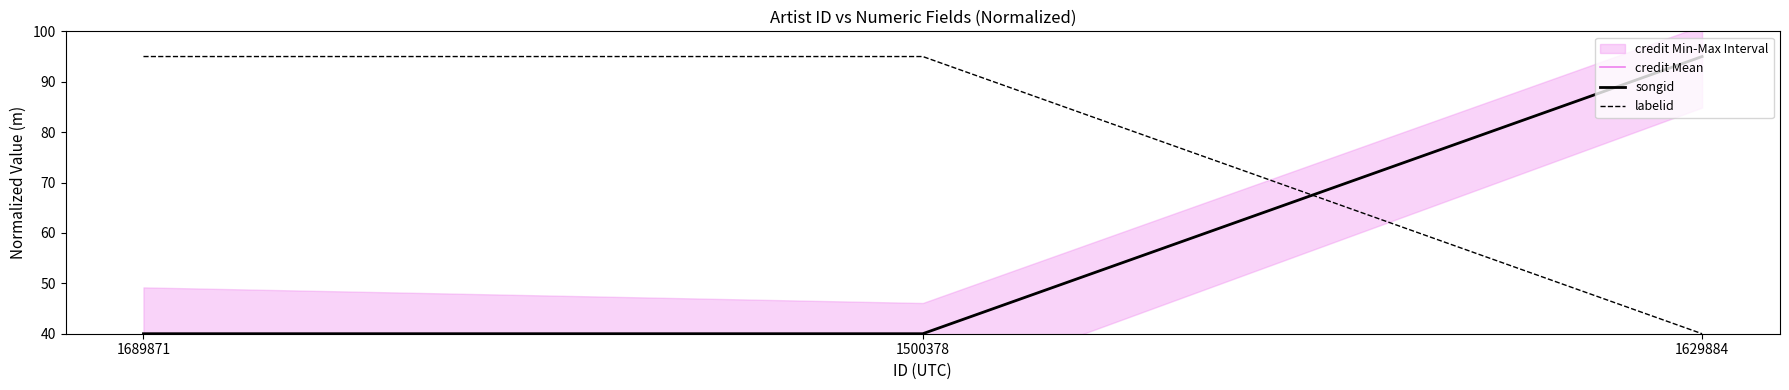

How many values in the labelid series are below 95?

1